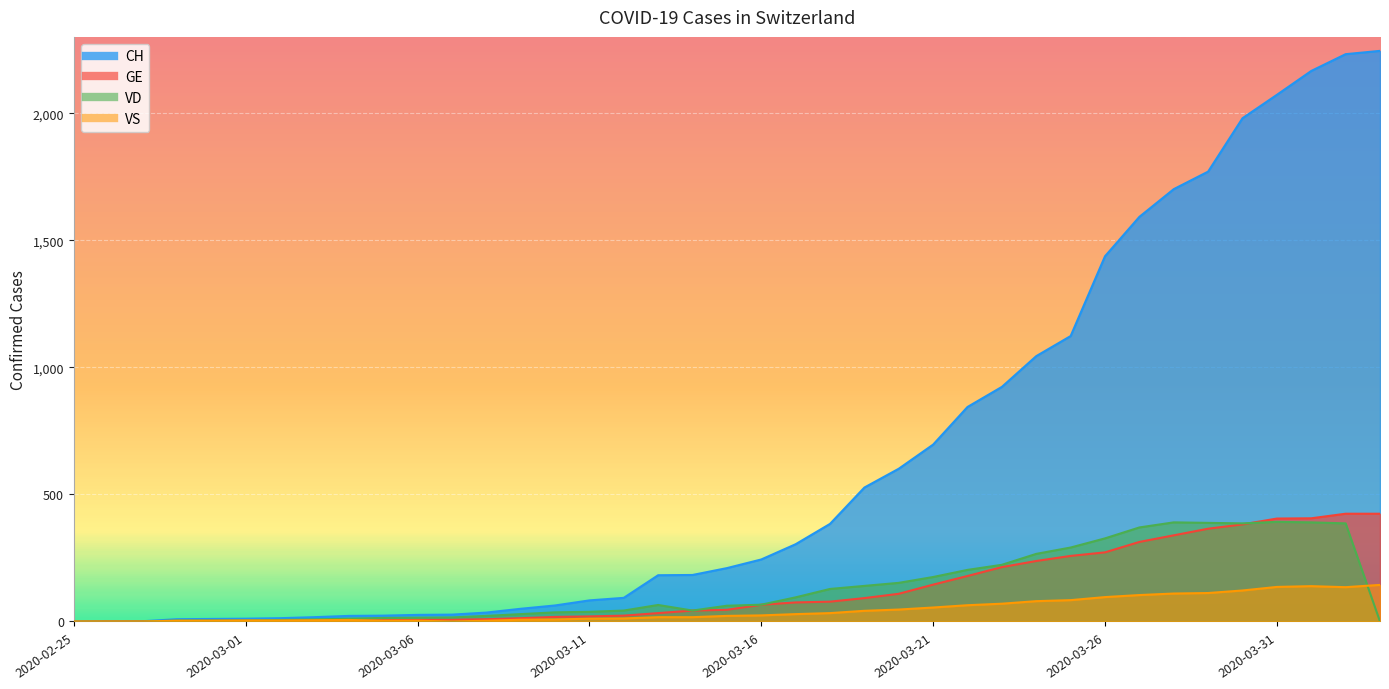

Is the value of VD at 2020-03-15 greater than the value of GE at 2020-03-14?

Yes